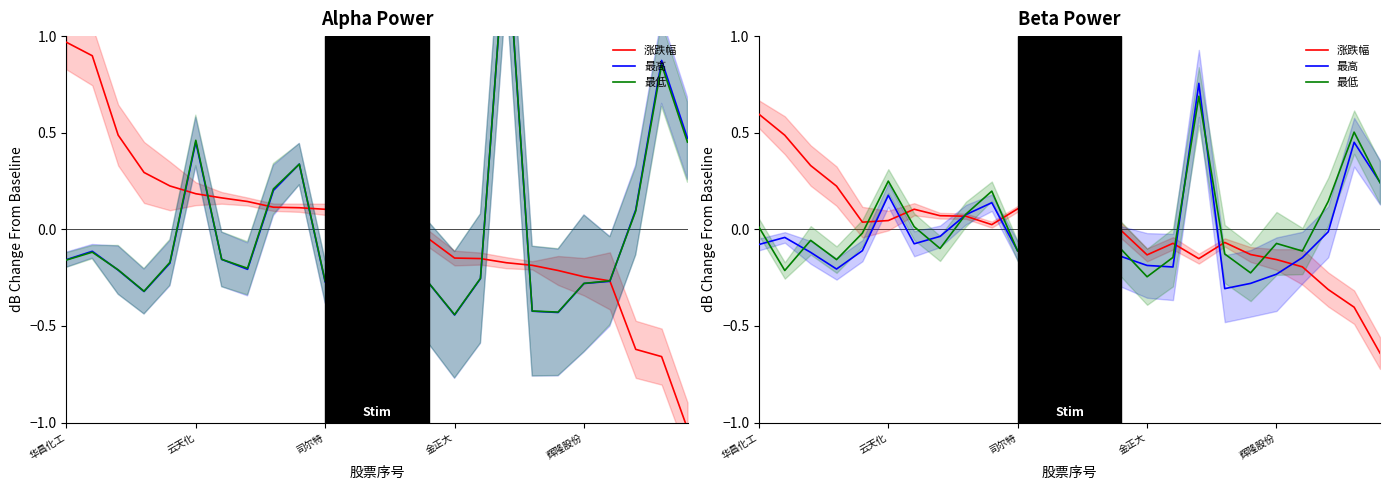

At how many categories does at least one series exceed 0?

18